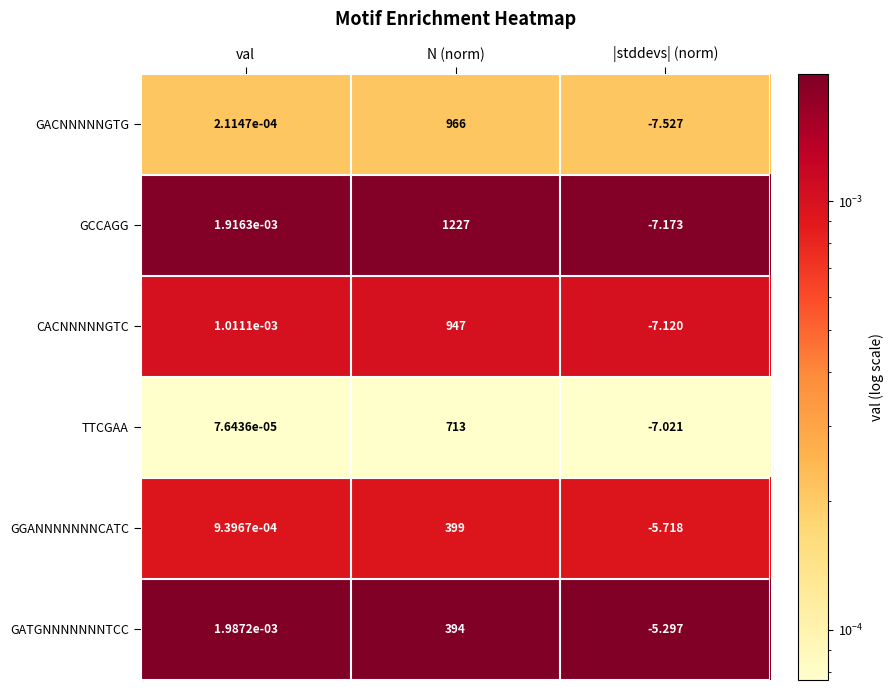

Which series has the widest spread of values?

GCCAGG